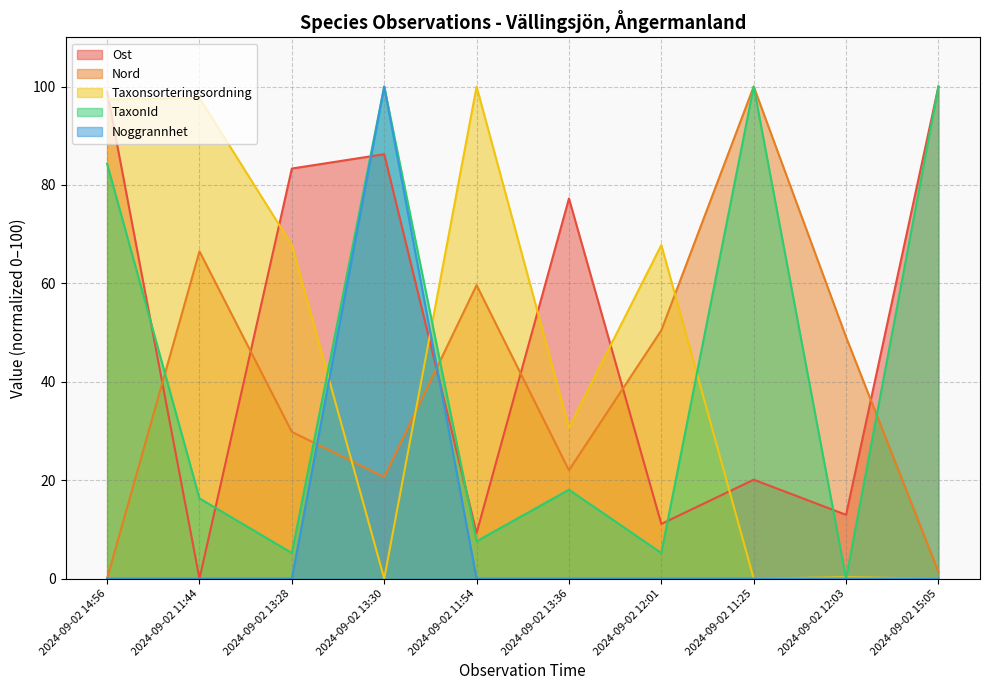

How many values in Nord are above zero?

9